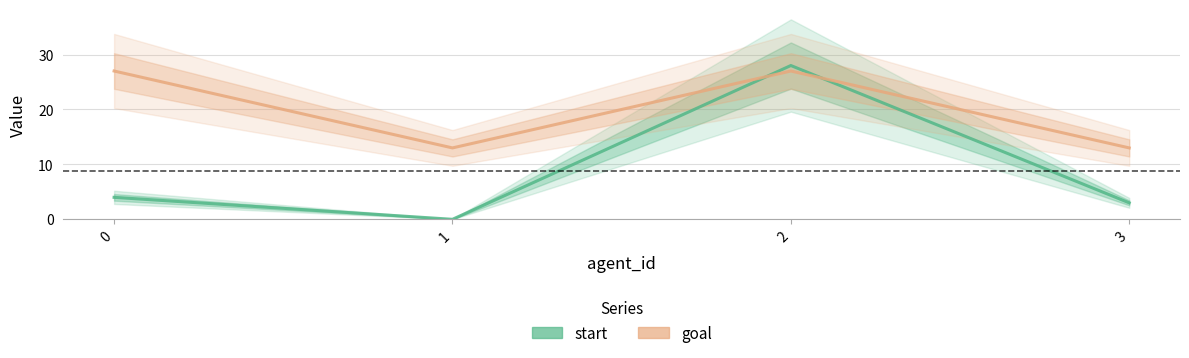

What is the value of the goal point at the 3rd from the left?

27